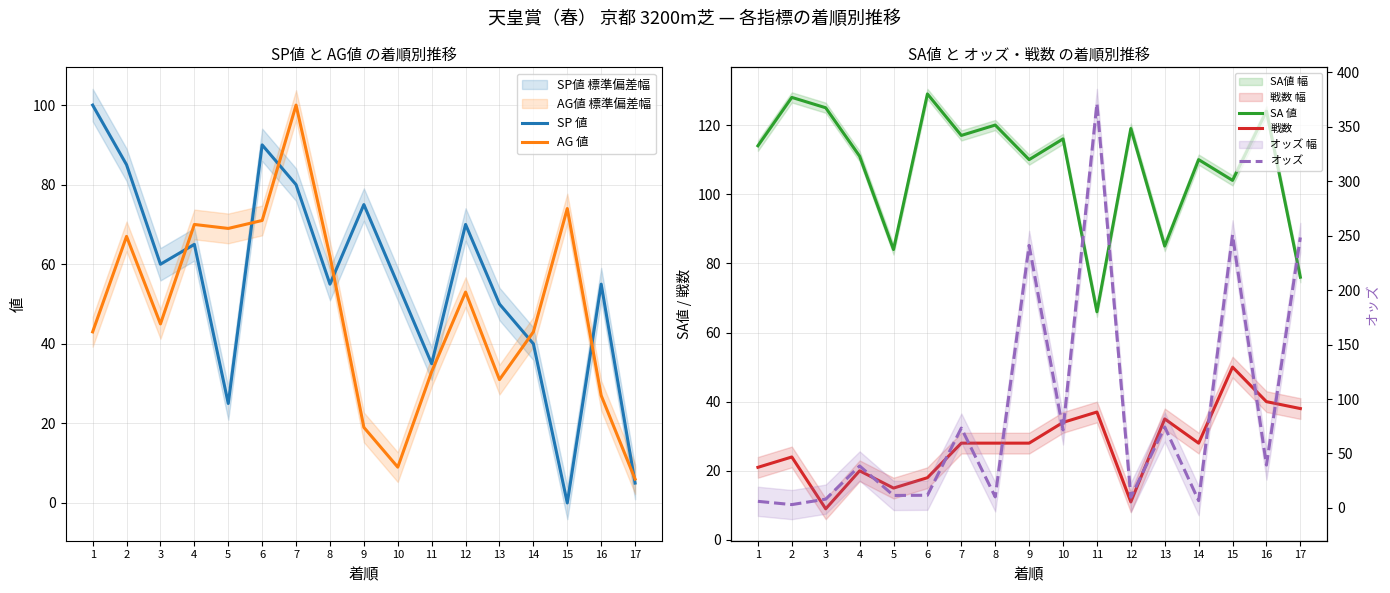

What is the total value across all series at 1?

284.0